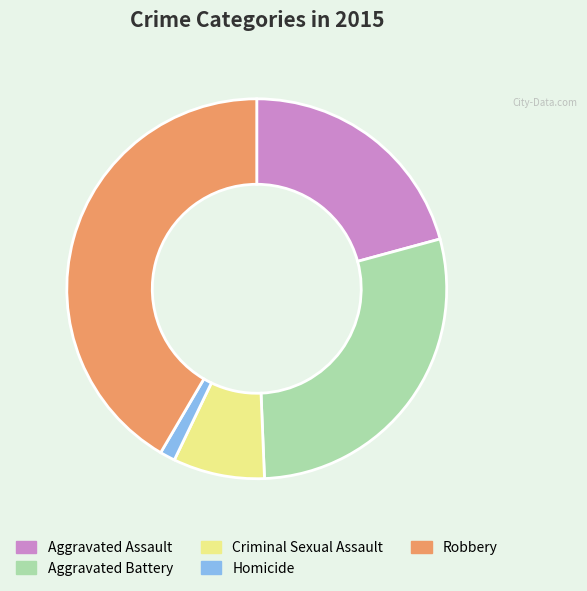

What is the largest slice in the pie chart?

Robbery